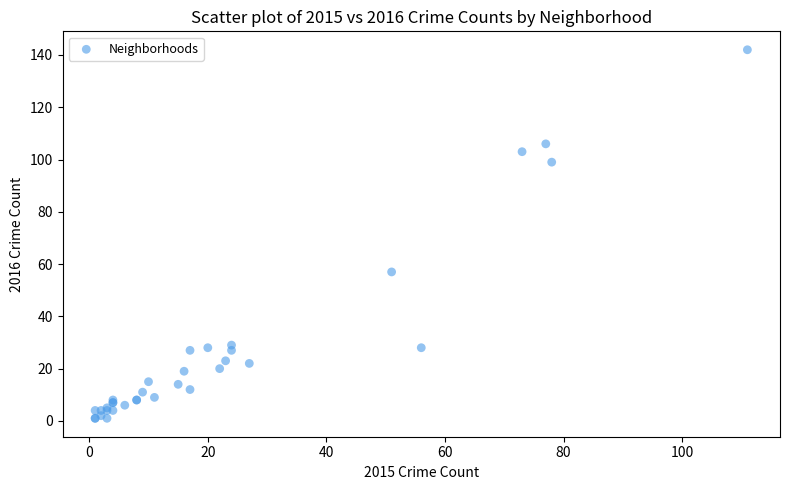

What Y value in the scatter plot is closest to 71?

57